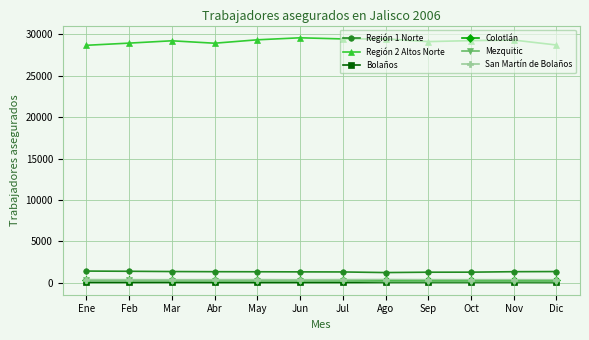

What is the sum of all San Martín de Bolaños values?

4375